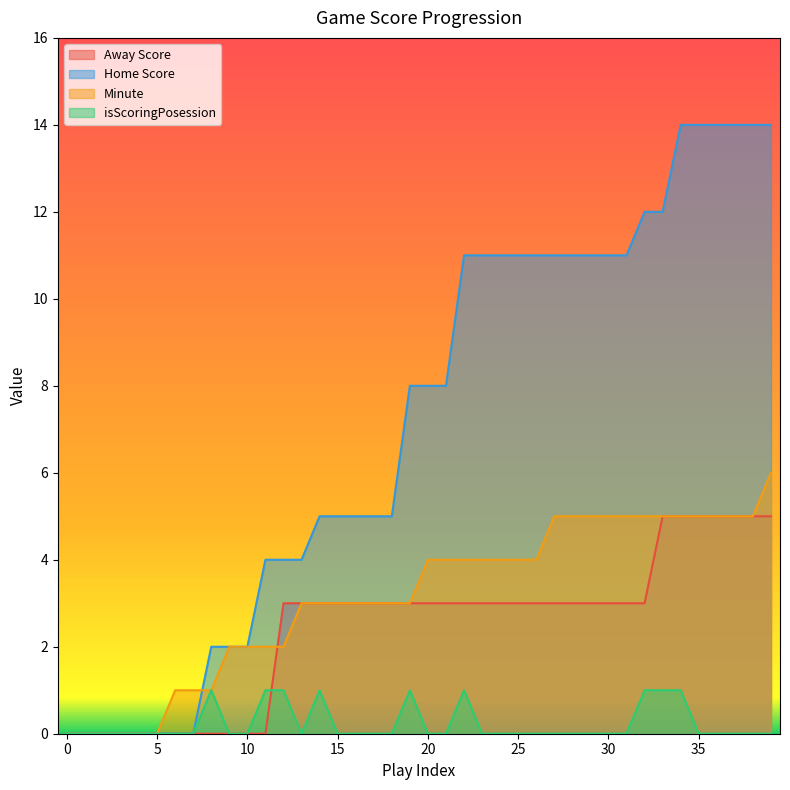

At 11, list the series in order from largest to smallest.

Home Score, Minute, isScoringPosession, Away Score